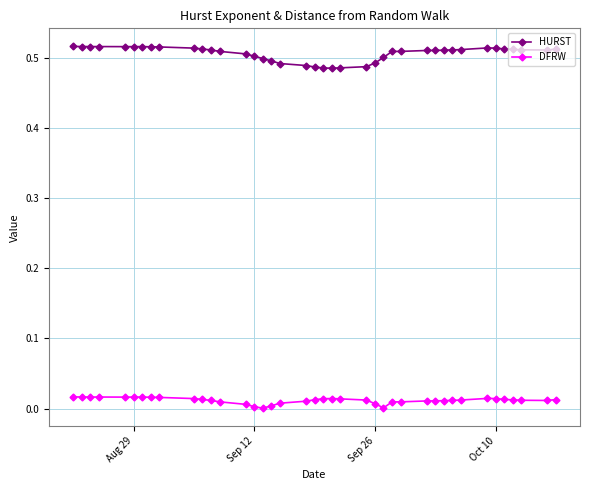

What is the sum of all HURST values?

20.3